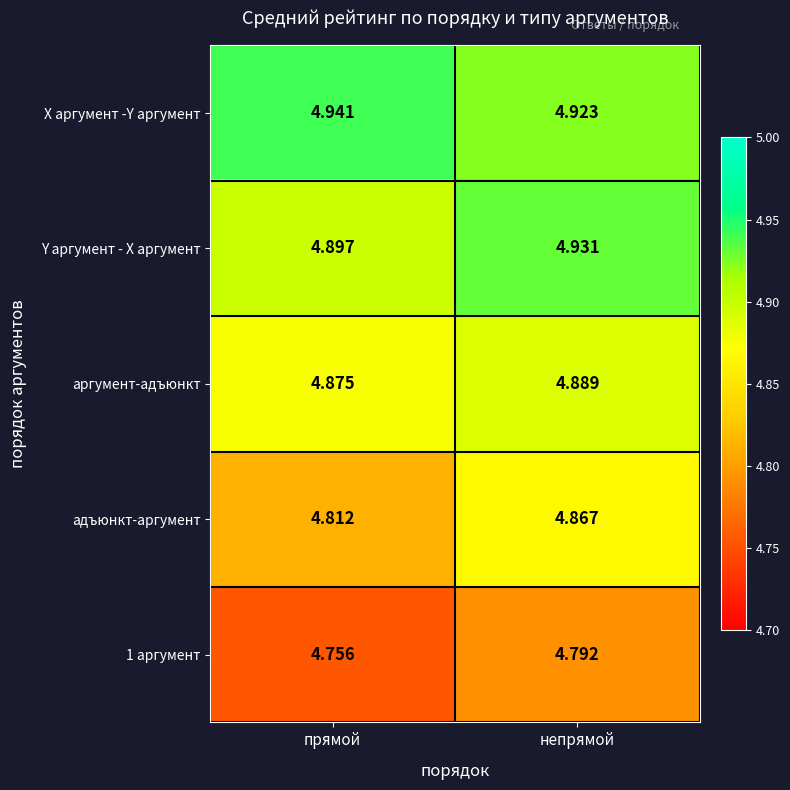

At which category is the sum across all series the highest?

непрямой